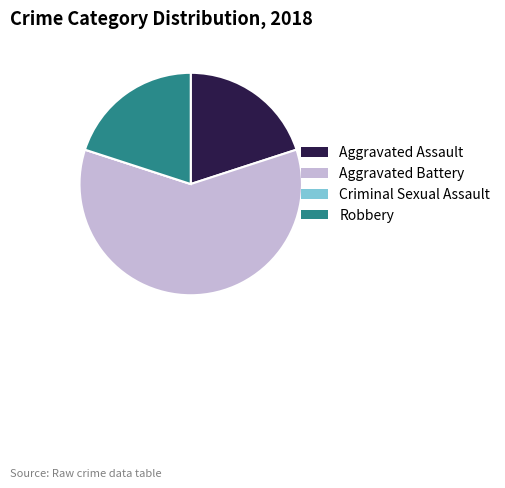

Is there a majority slice in this chart?

Yes